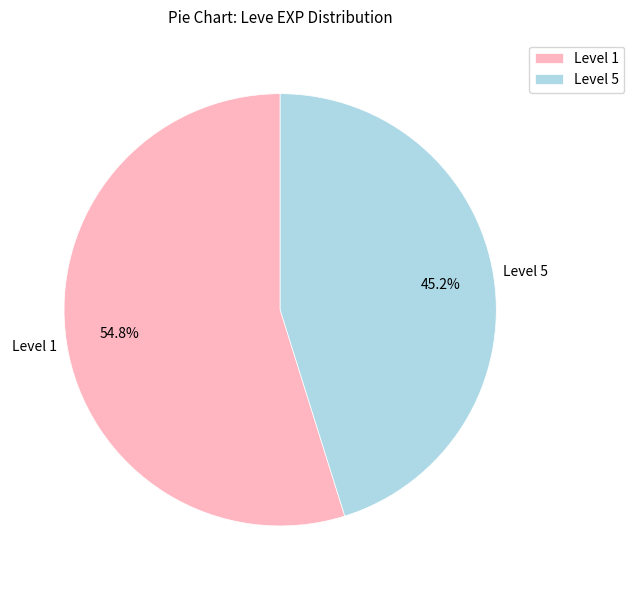

What is the smallest slice in the pie chart?

Level 5